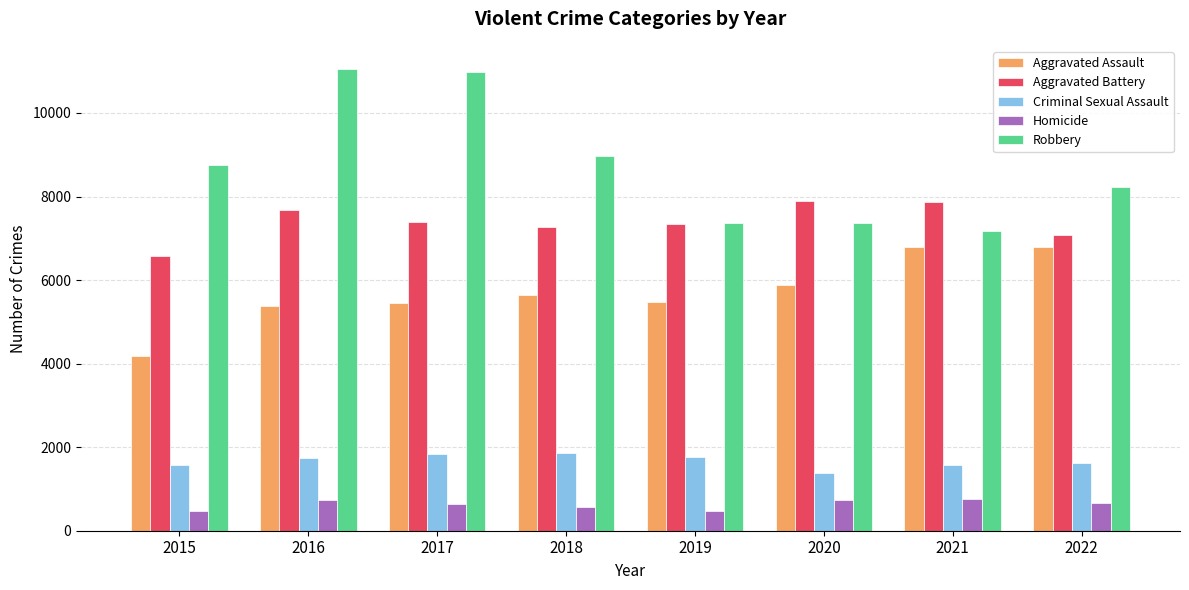

List the series in order of their peak value, highest first.

Robbery, Aggravated Battery, Aggravated Assault, Criminal Sexual Assault, Homicide